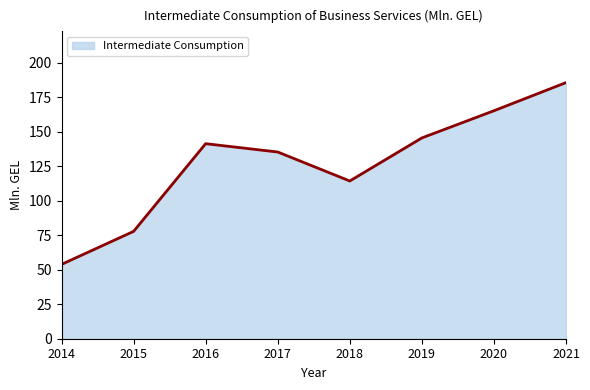

List the labels in order of value, smallest first.

2014, 2015, 2018, 2017, 2016, 2019, 2020, 2021